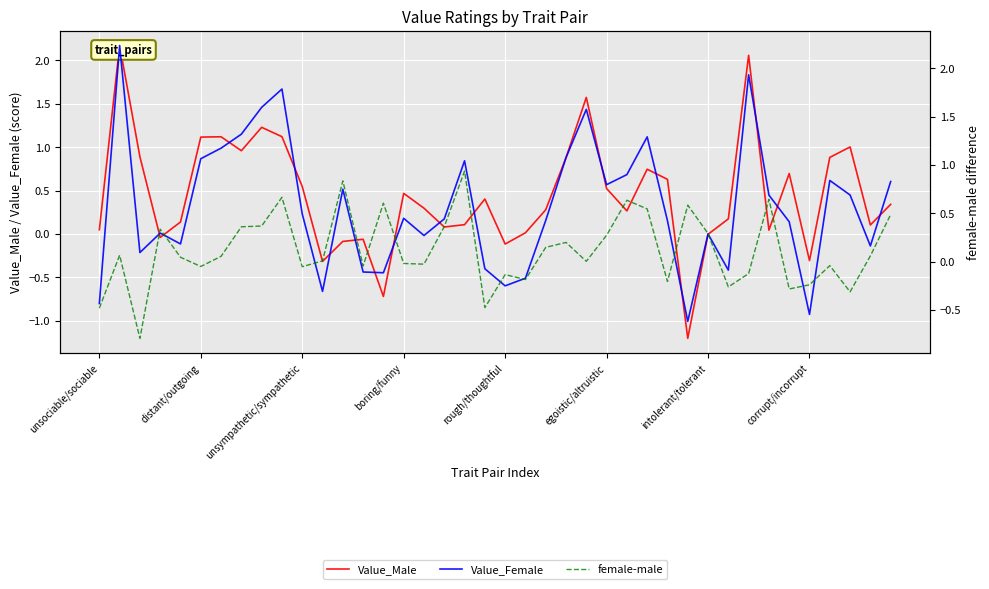

Is this an area chart (filled region under the line)?

No